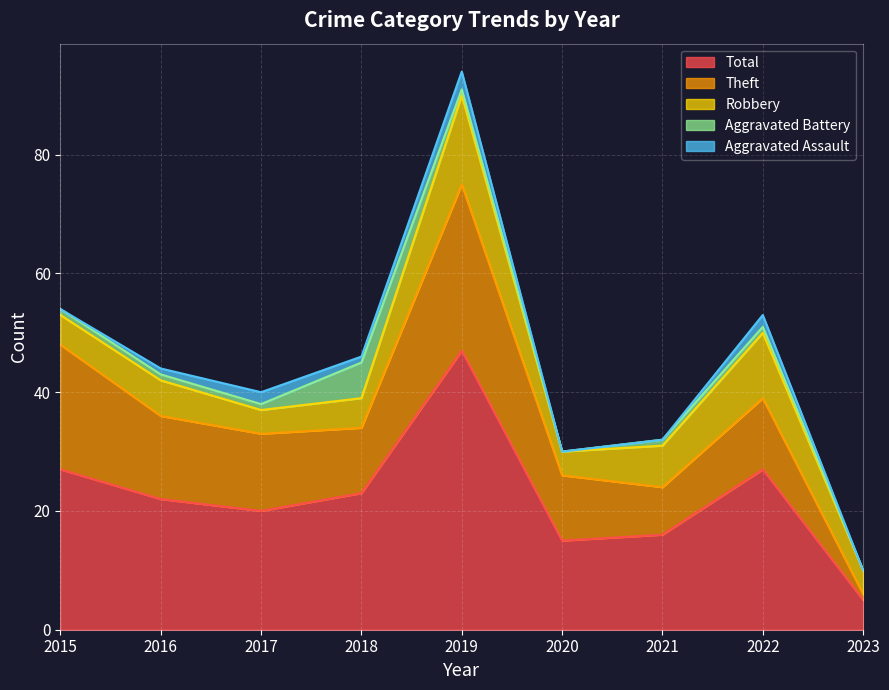

How many lines are shown in the chart?

5